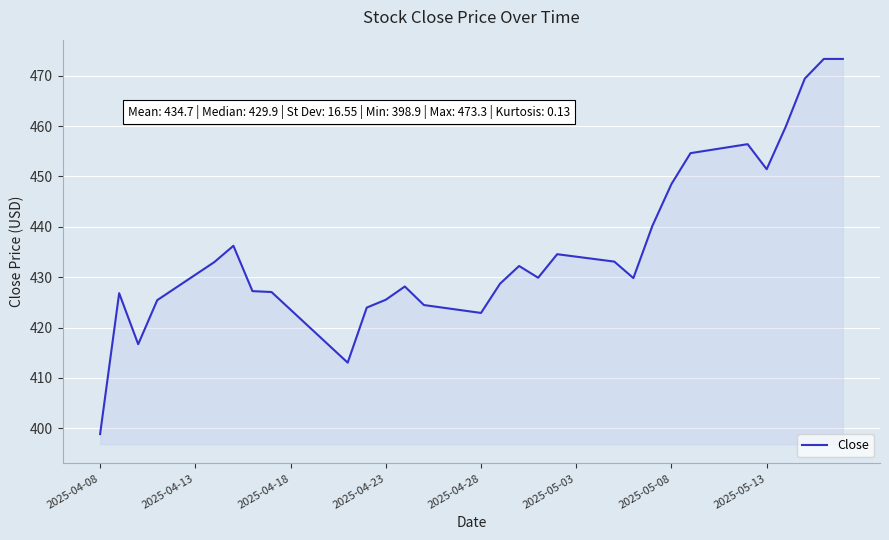

What is the greatest value displayed?

473.3